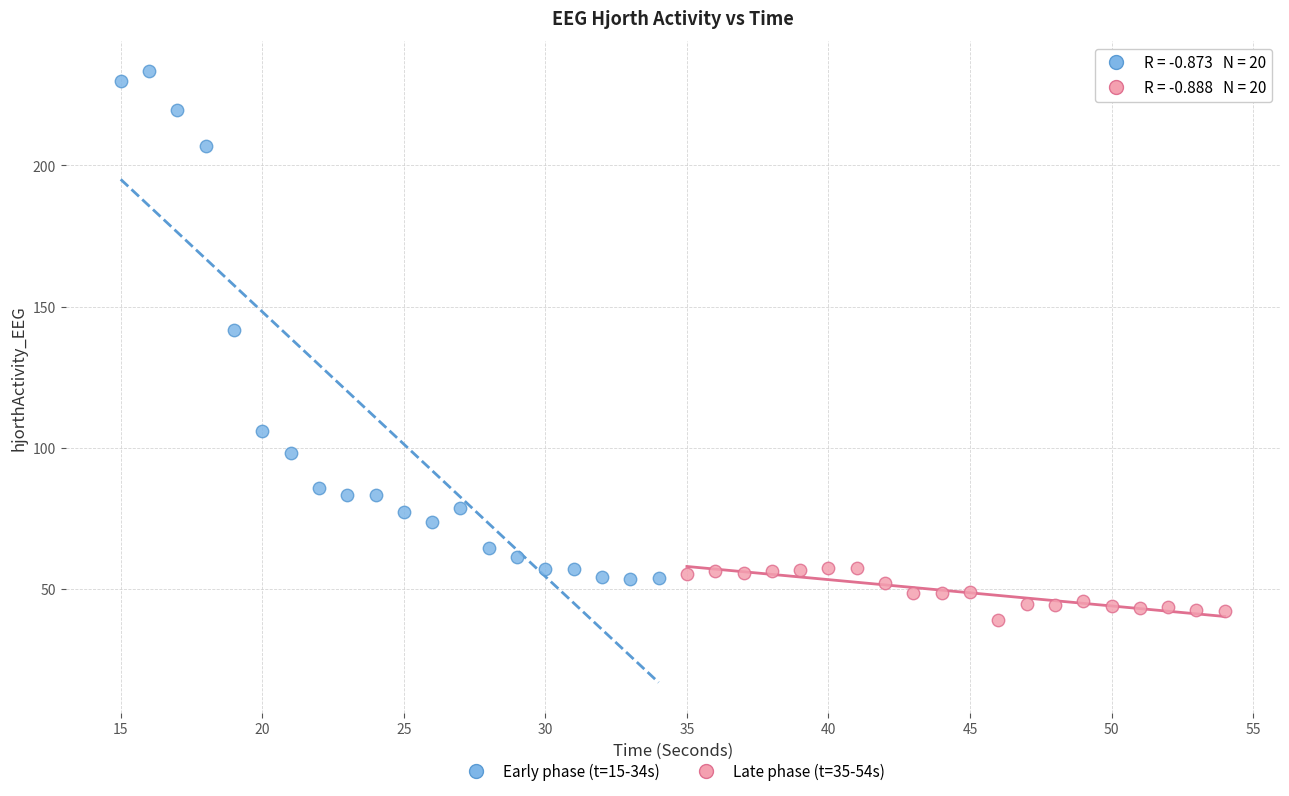

What are all the series names shown in the legend?

Early phase (t=15-34s), Late phase (t=35-54s)